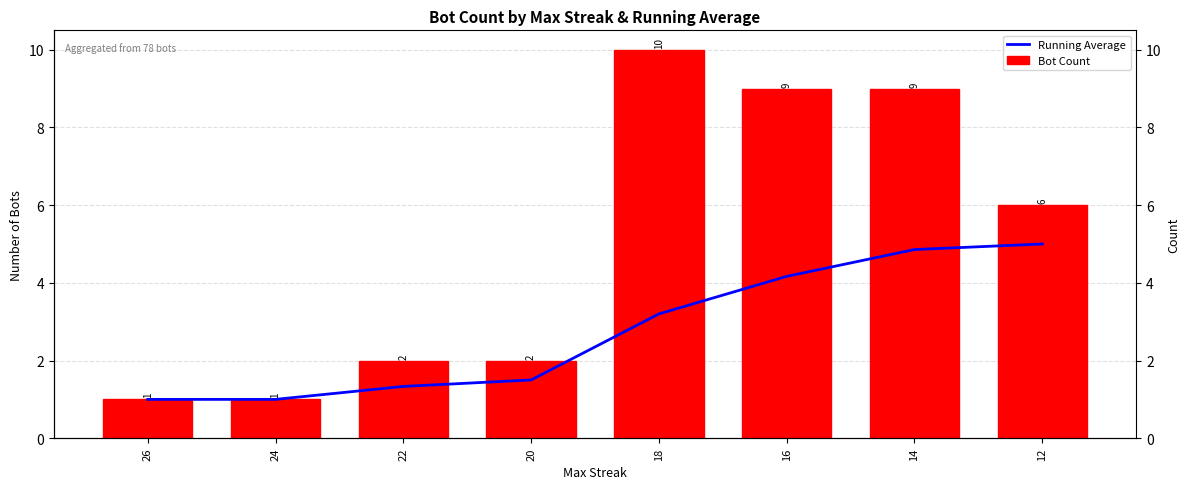

Reading left to right, list all the values displayed in this chart.

Running Average: 1.0	1.0	1.3	1.5	3.2	4.2	4.9	5.0
Bot Count: 1.0	1.0	2.0	2.0	10.0	9.0	9.0	6.0